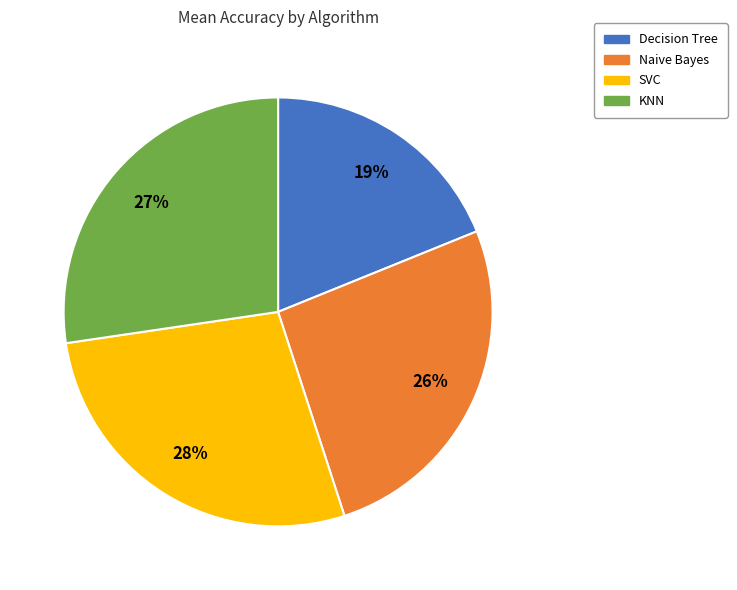

Does SVC account for over 50% of the chart?

No